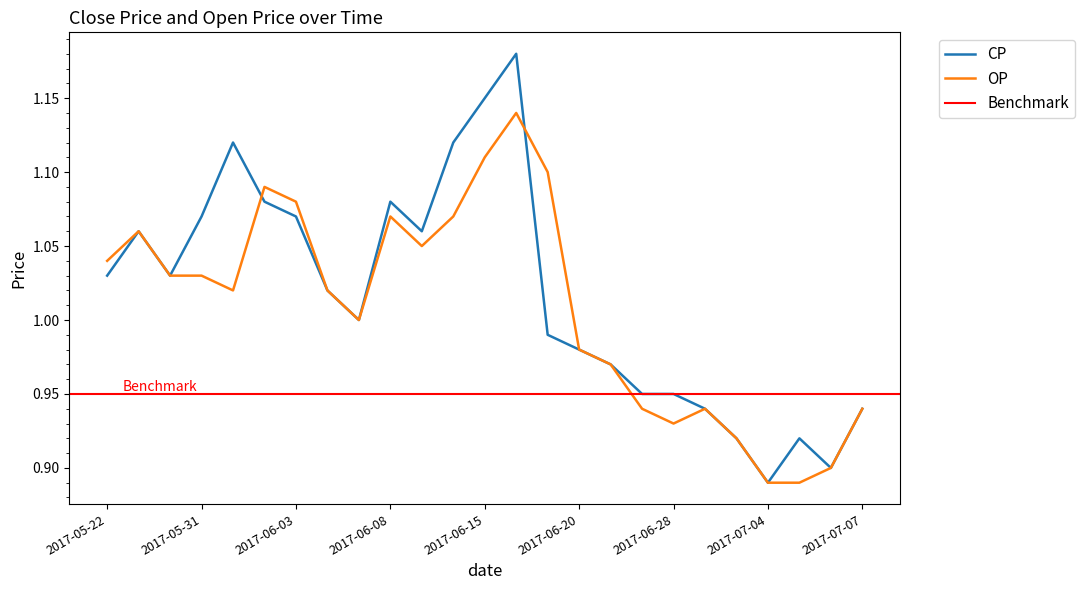

Where do OP and CP first cross each other?

2017-06-01 and 2017-06-02